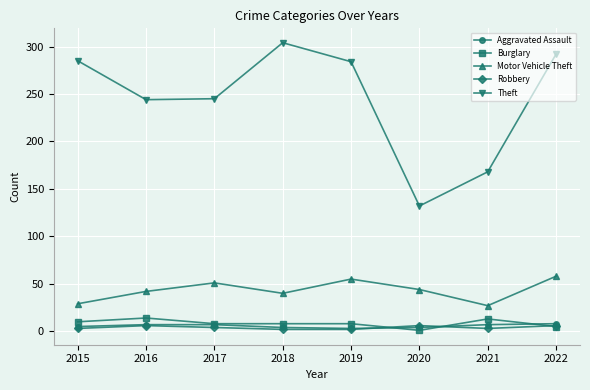

Which series has the largest total across all categories?

Theft